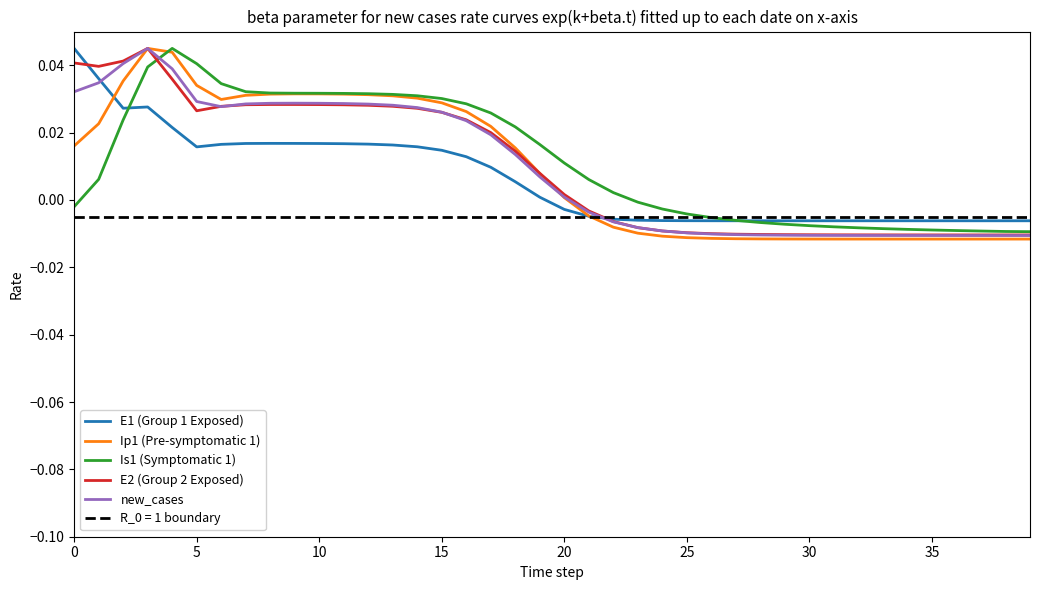

True or false: Is1 (Symptomatic 1) has more than 0 interior local peaks.

True